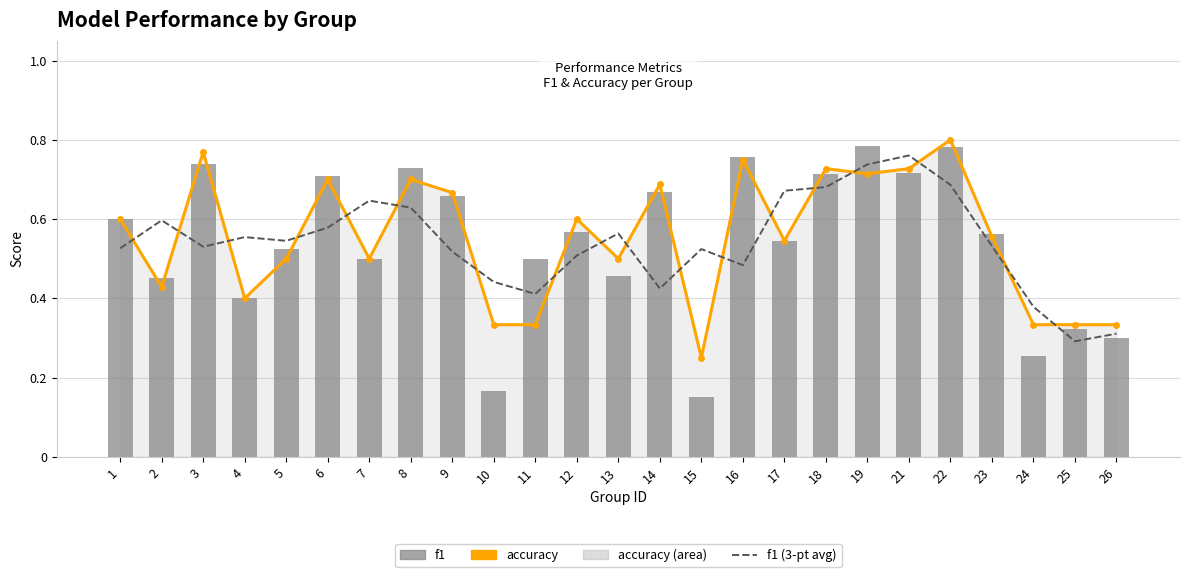

Reading left to right, extract all data points from this chart.

accuracy: 0.6	0.4	0.8	0.4	0.5	0.7	0.5	0.7	0.7	0.3	0.3	0.6	0.5	0.7	0.2	0.8	0.5	0.7	0.7	0.7	0.8	0.6	0.3	0.3	0.3
f1 (3-pt avg): 0.5	0.6	0.5	0.6	0.5	0.6	0.6	0.6	0.5	0.4	0.4	0.5	0.6	0.4	0.5	0.5	0.7	0.7	0.7	0.8	0.7	0.5	0.4	0.3	0.3
f1: 0.6	0.5	0.7	0.4	0.5	0.7	0.5	0.7	0.7	0.2	0.5	0.6	0.5	0.7	0.2	0.8	0.5	0.7	0.8	0.7	0.8	0.6	0.3	0.3	0.3